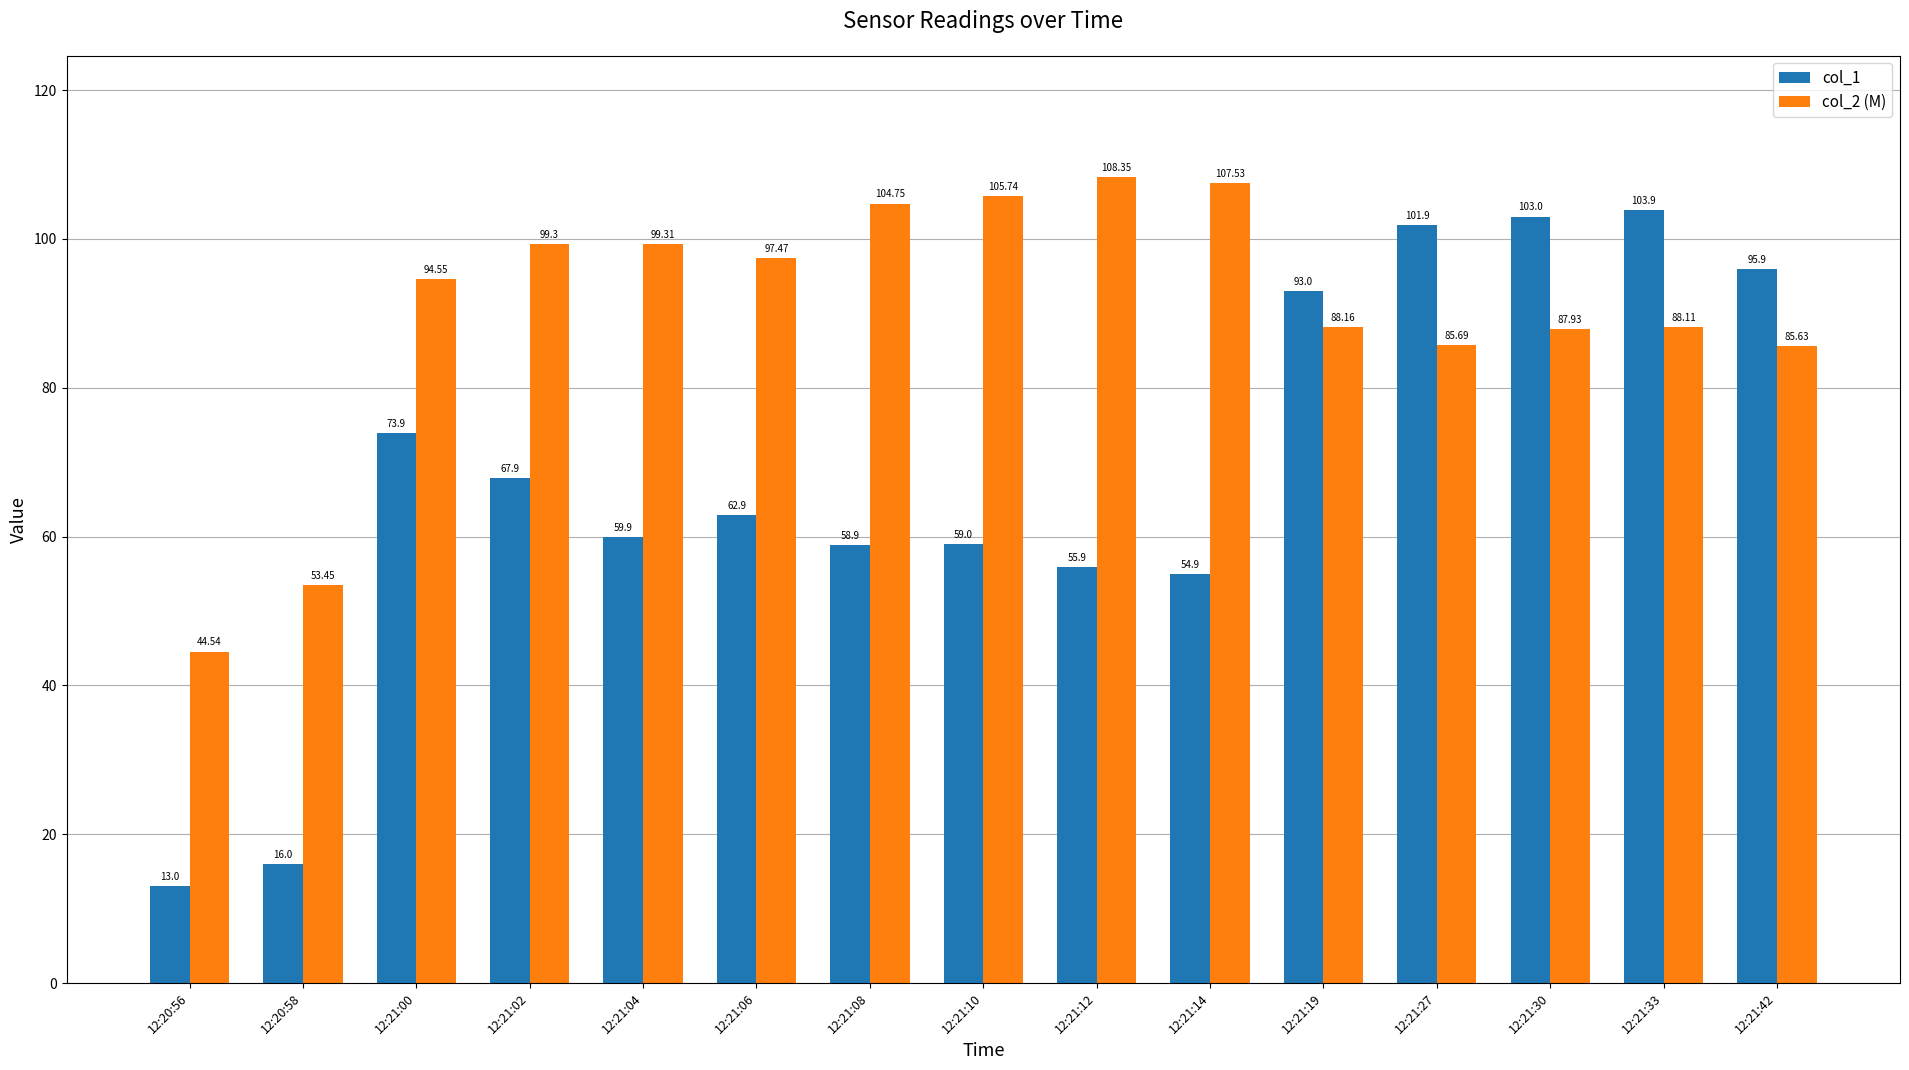

Is the value of col_1 at 12:21:06 greater than the value of col_2 (M) at 12:21:00?

No